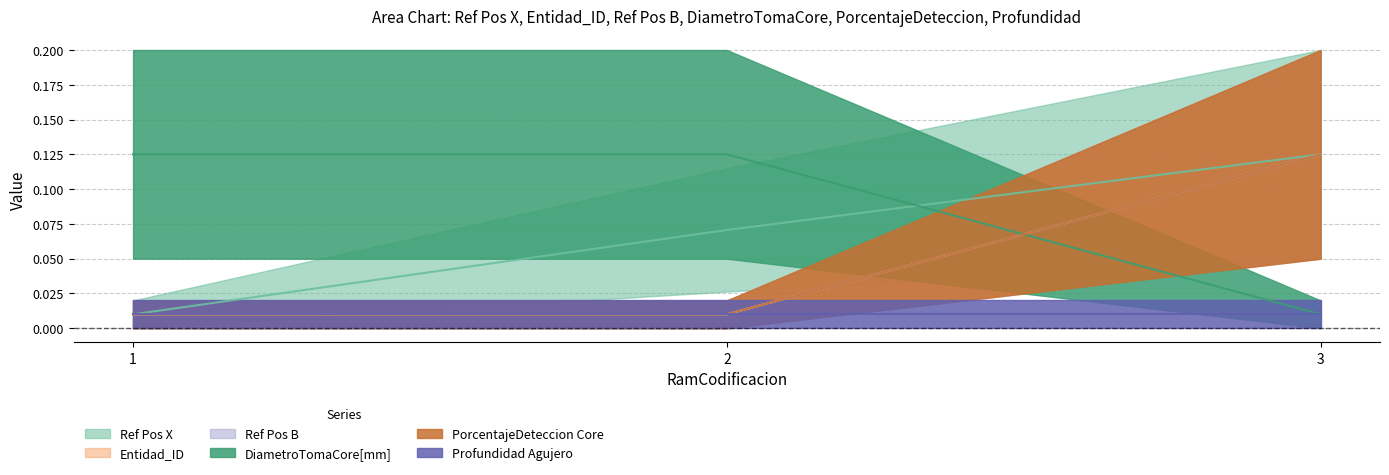

At which label is DiametroTomaCore[mm] closest to 0?

1